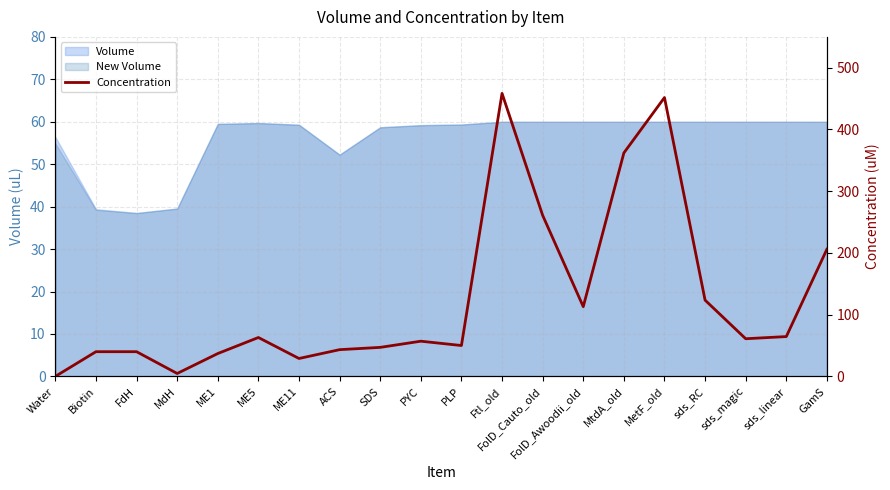

What is the label of the 12th point from the left?

Ftl_old